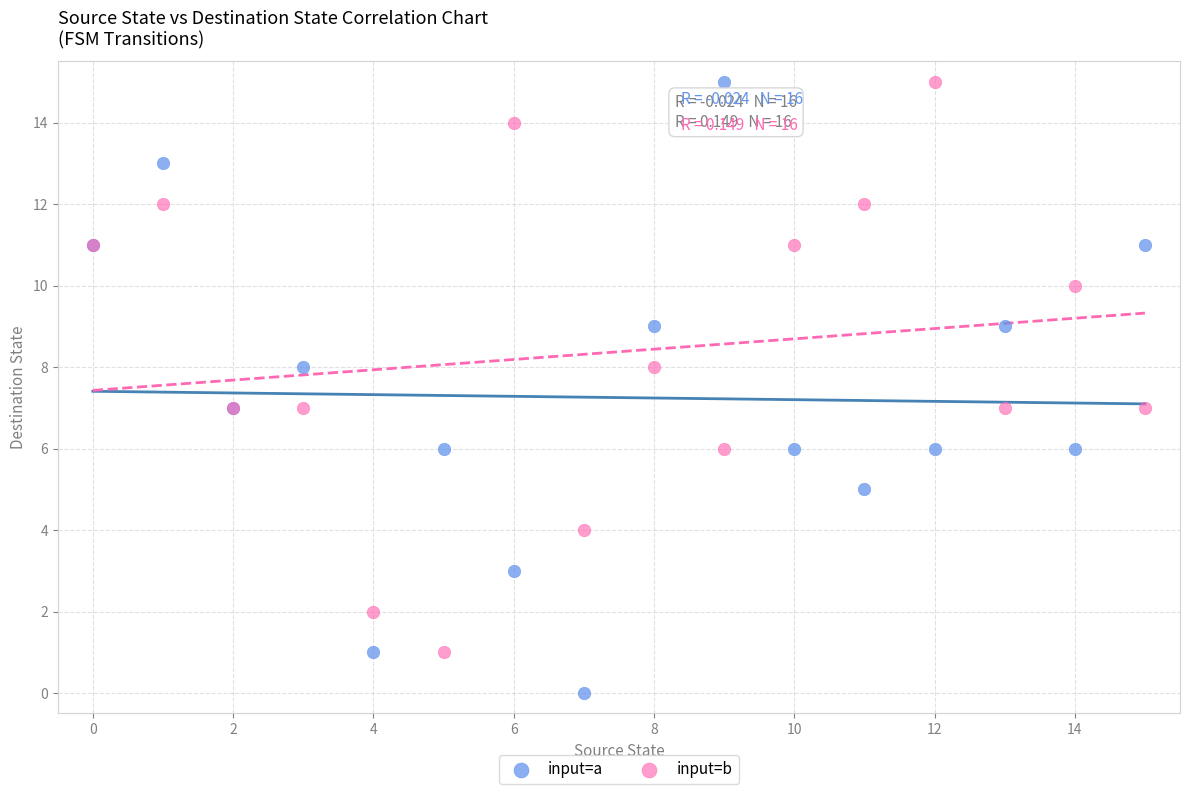

Which series has the largest Y range (max minus min)?

input=a